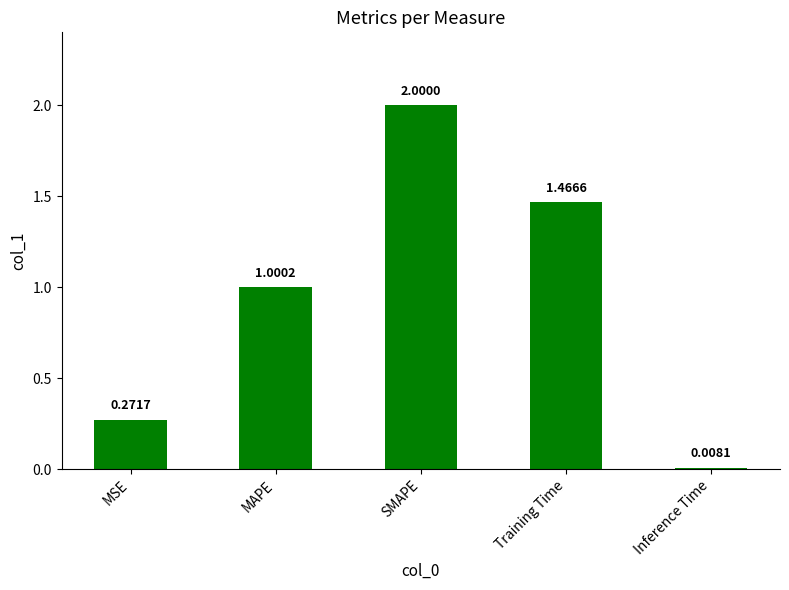

What is the sum of the values at Training Time and SMAPE?

3.5